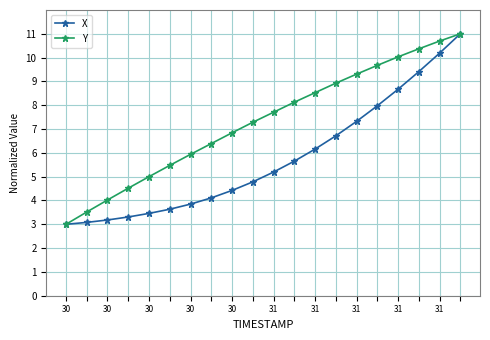

What are all the series names shown in the legend?

X, Y